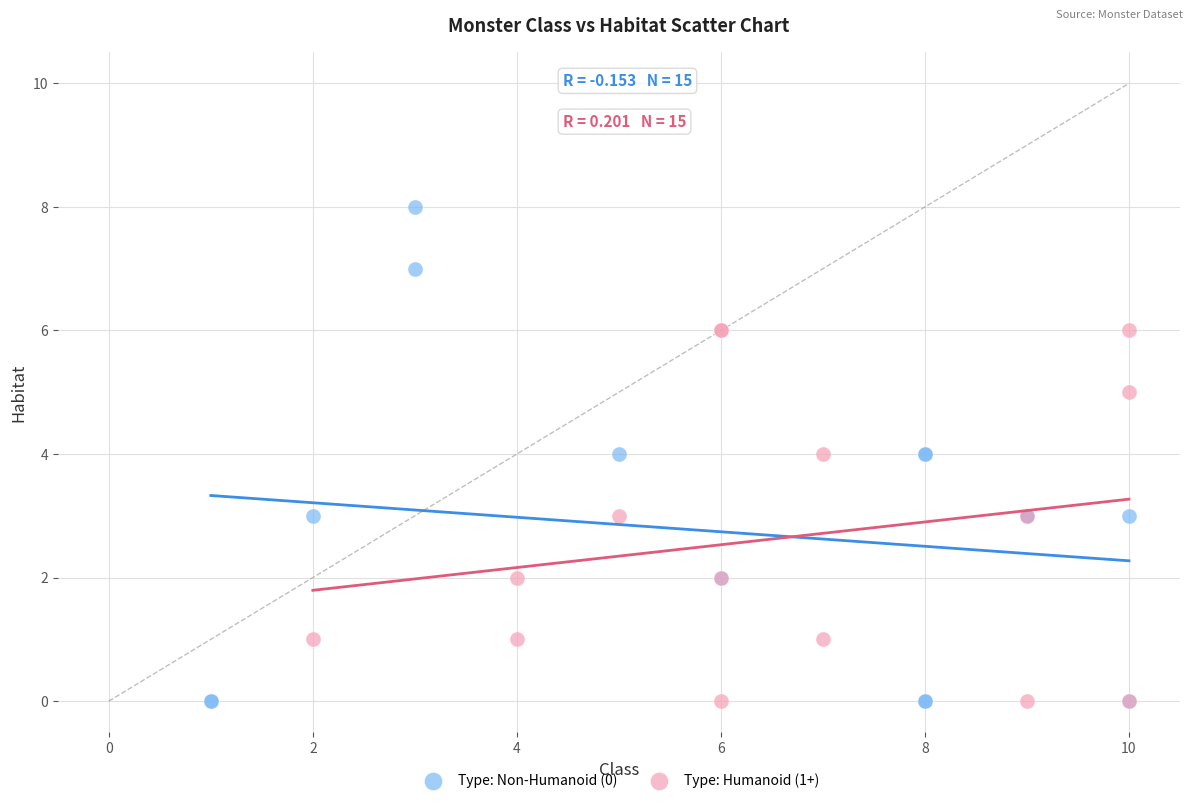

Which series has the widest spread of Y values?

Type: Non-Humanoid (0)